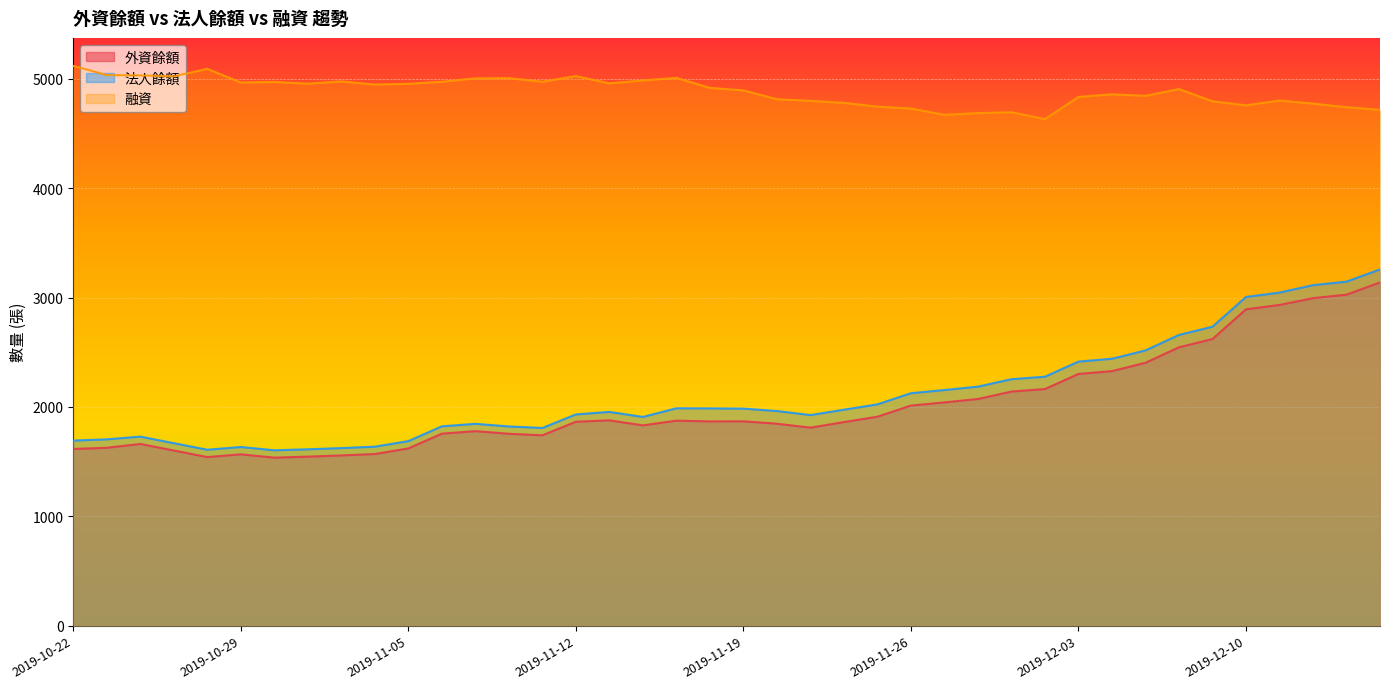

What is the difference between the second highest and minimum values in the 融資 series?

460